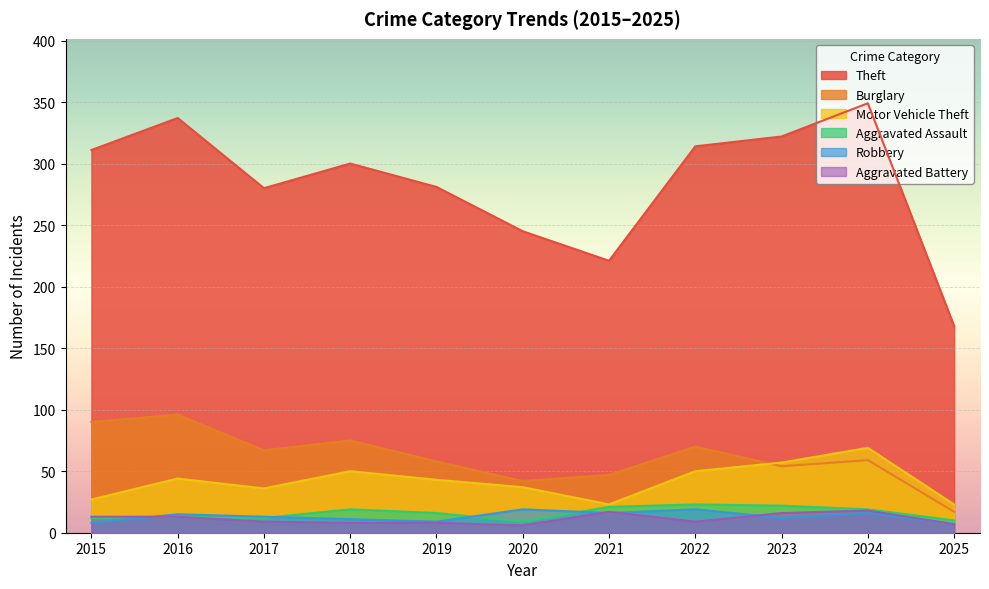

Which series has the largest total across all categories?

Theft